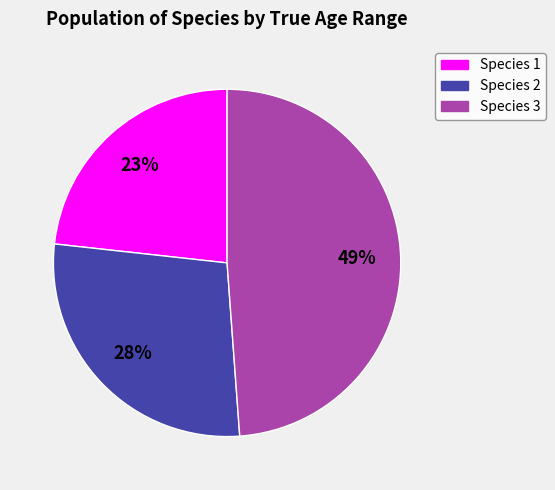

Count the number of slices in the pie.

3